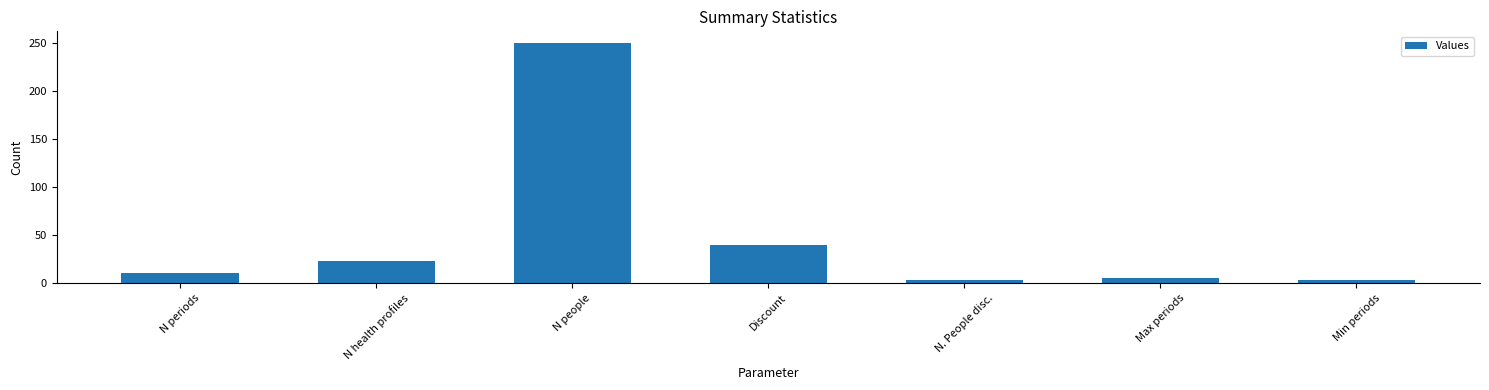

Is it true that the value at Discount is 23?

False